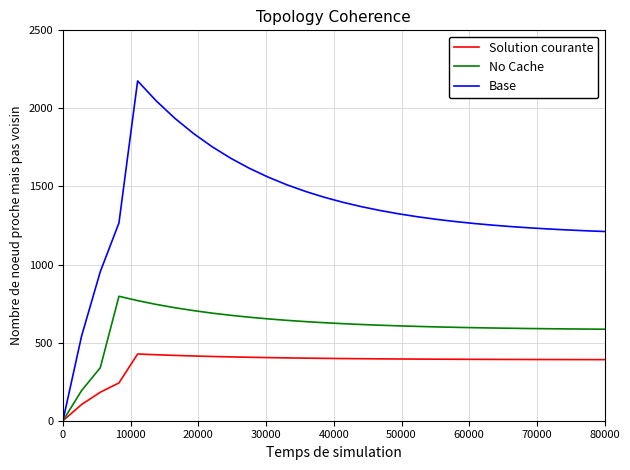

What is the maximum value shown in the chart?

2175.9